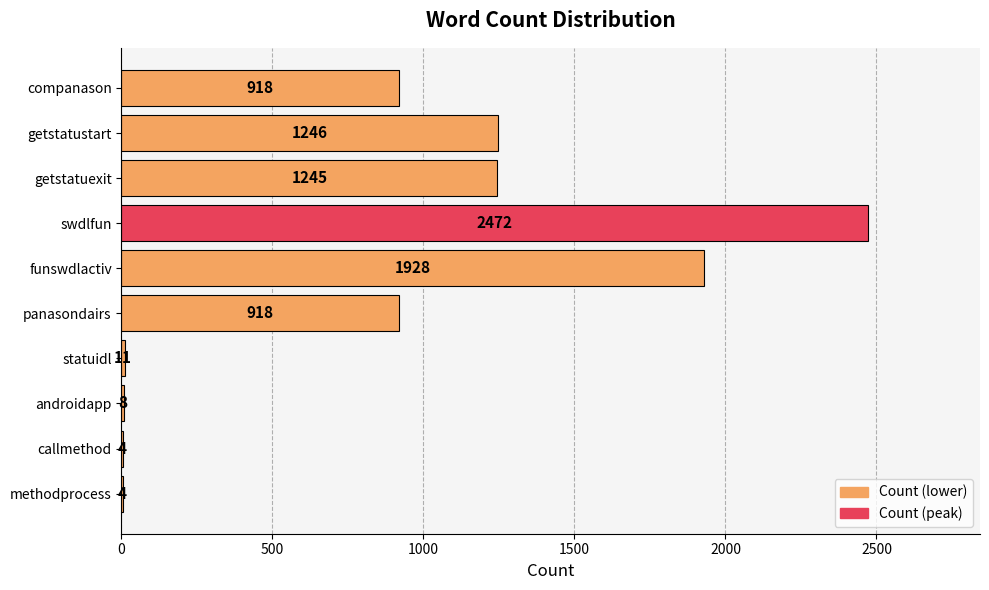

Is it true that the value at companason is 918?

True